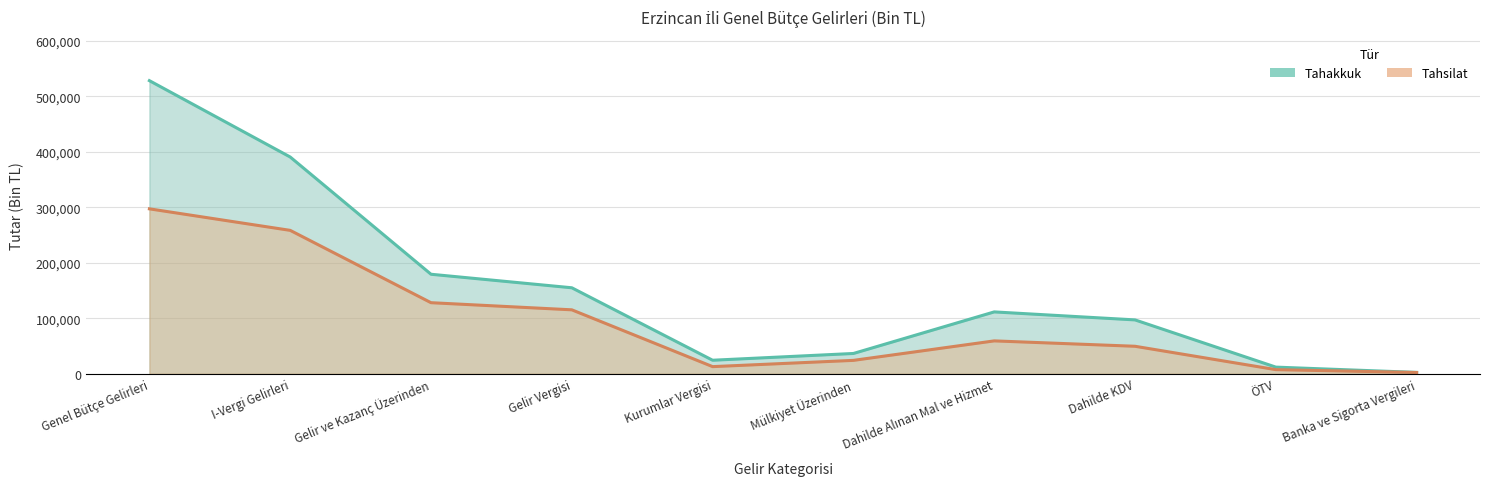

True or false: Tahakkuk has a value of 11964 at ÖTV.

True